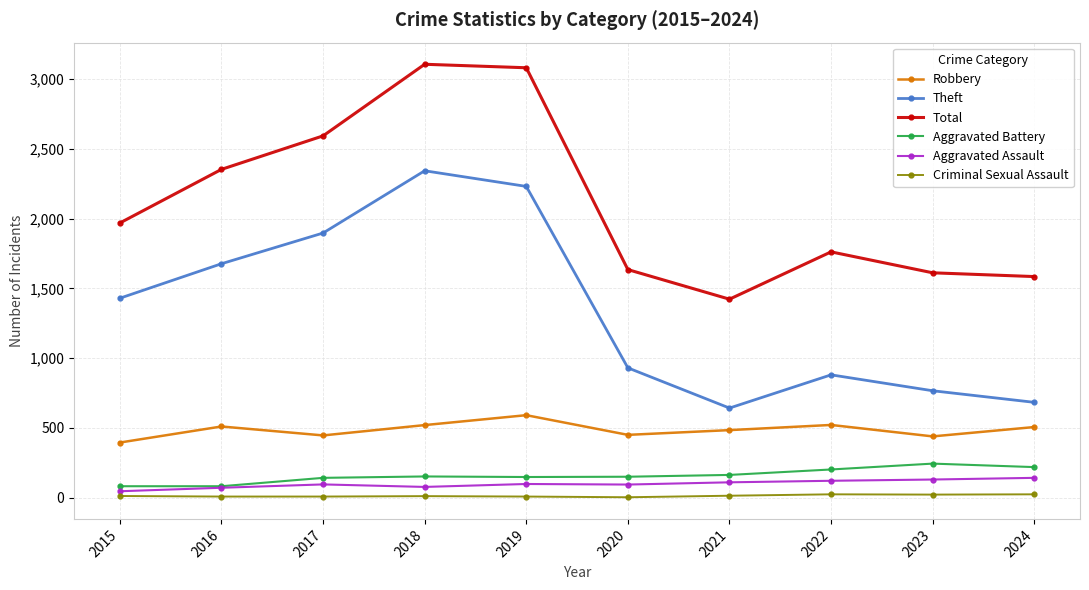

True or false: Theft and Robbery cross at least once.

False